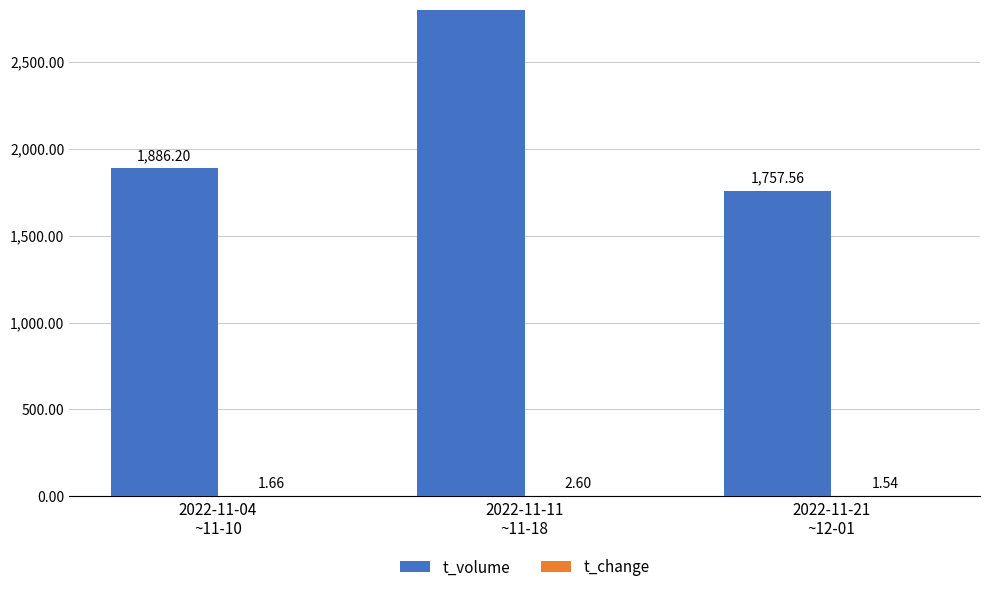

Which has a higher value, 2022-11-04
~11-10 or 2022-11-11
~11-18?

2022-11-11
~11-18